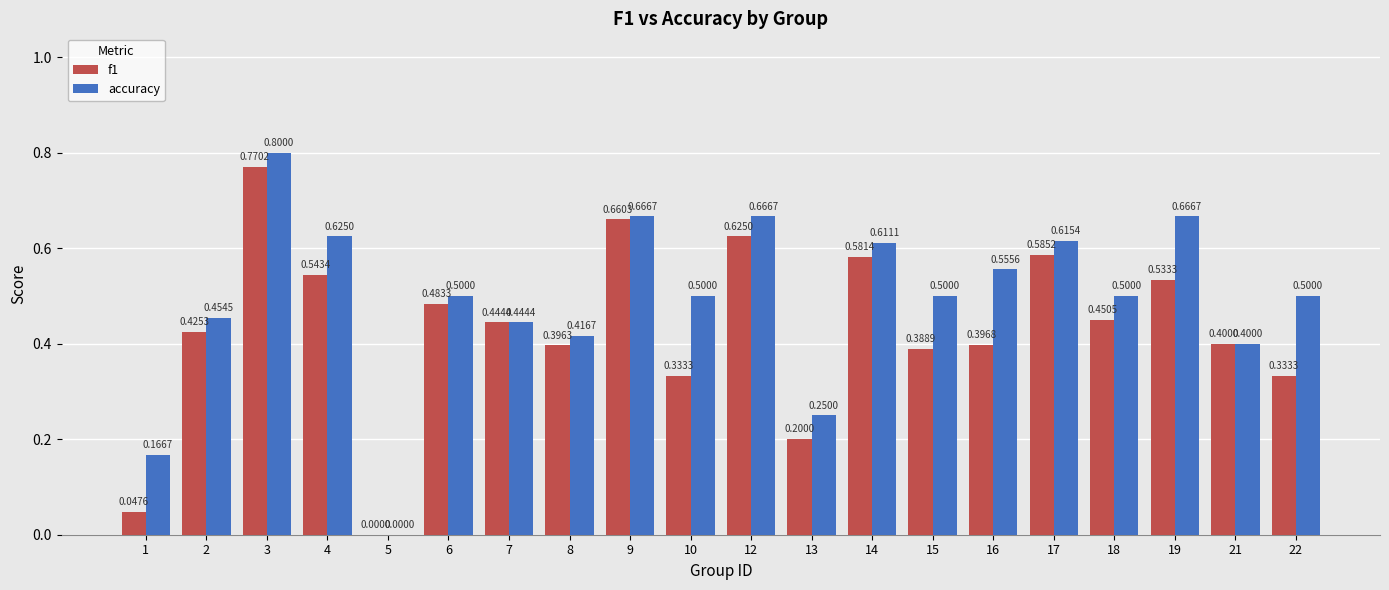

What is the total value across all series at 2?

0.9